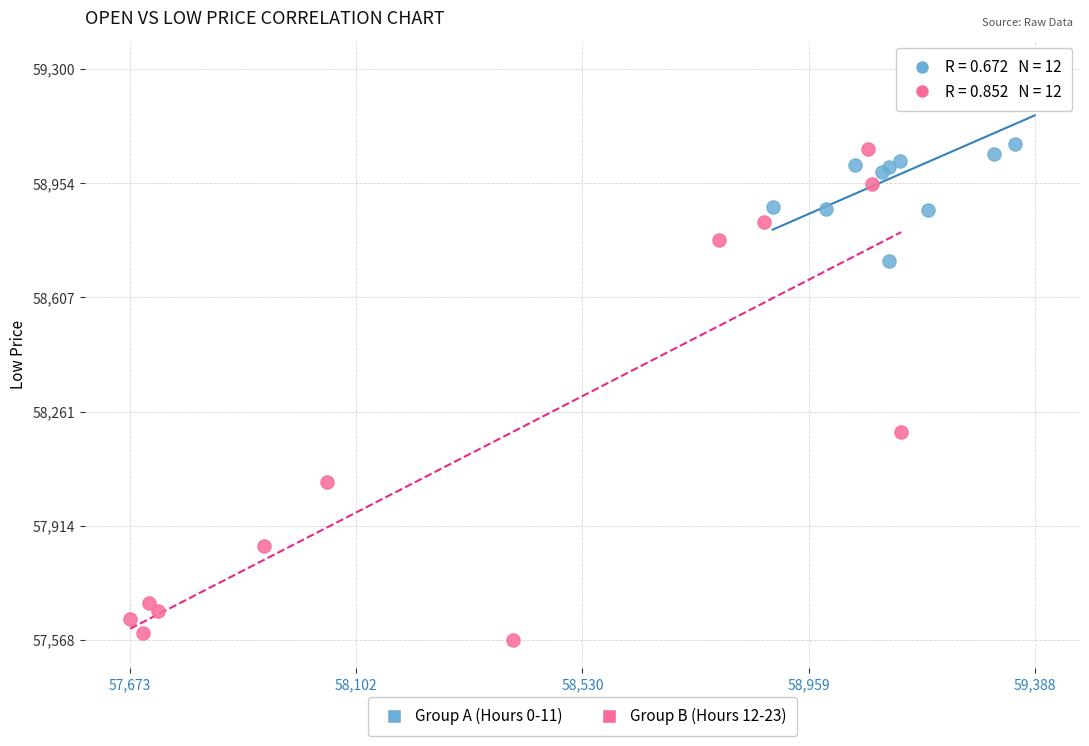

Which series has the largest Y range (max minus min)?

Group B (Hours 12-23)